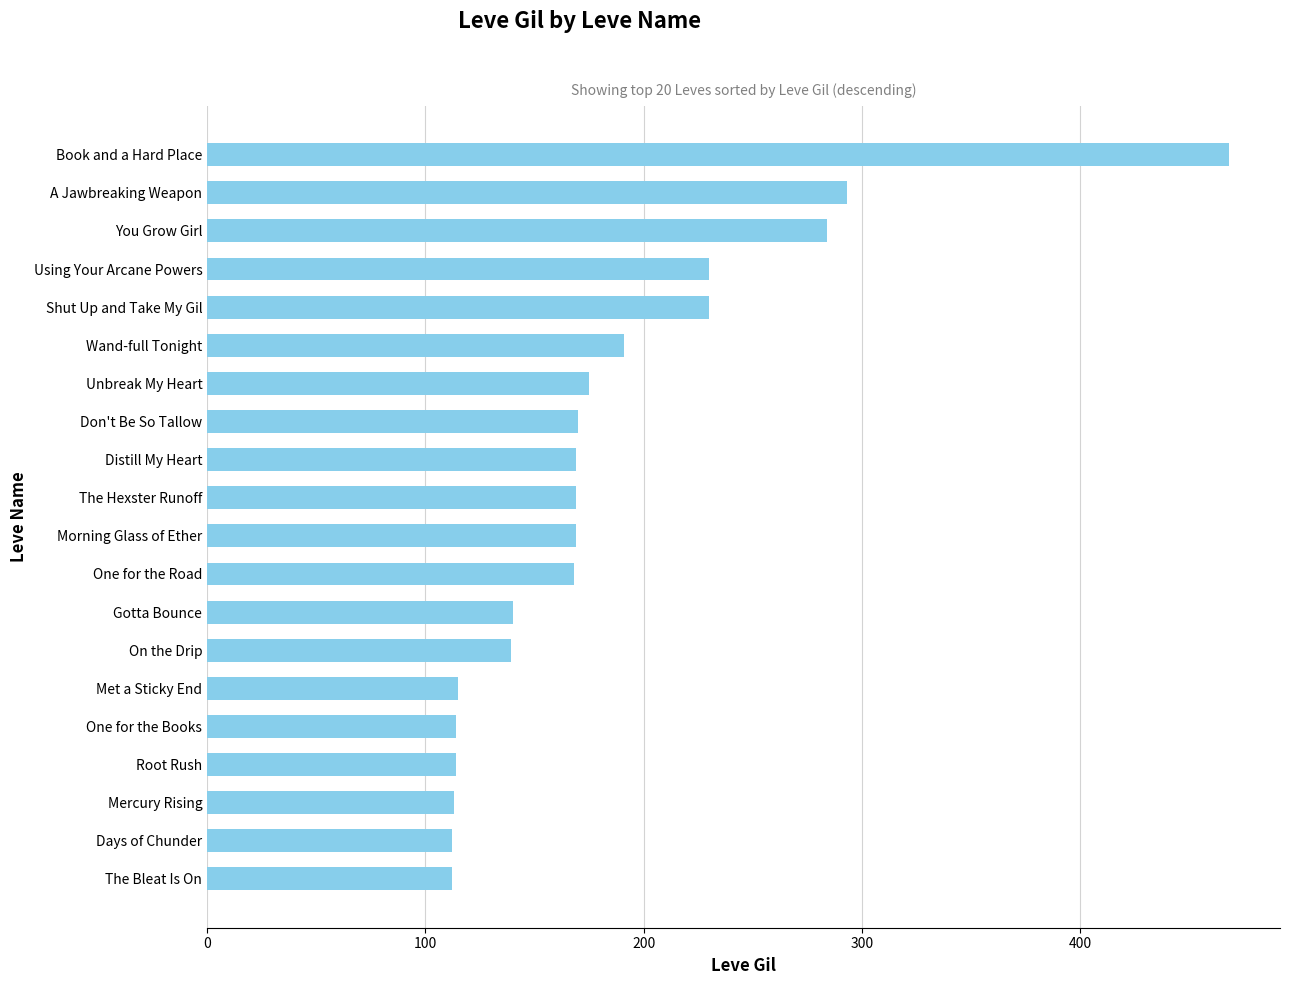

True or false: the data shows 168 at One for the Road.

True